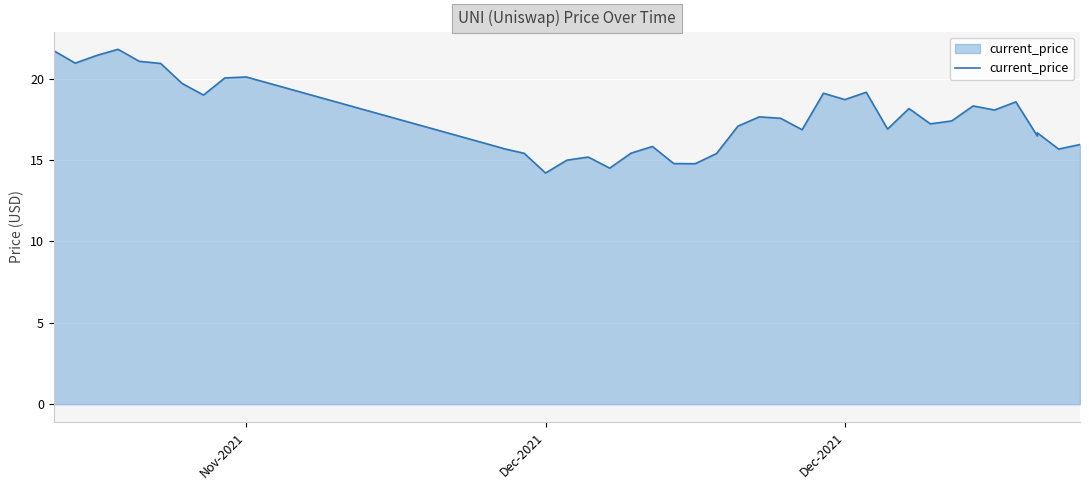

What value does the data have at Dec-2021?

14.2